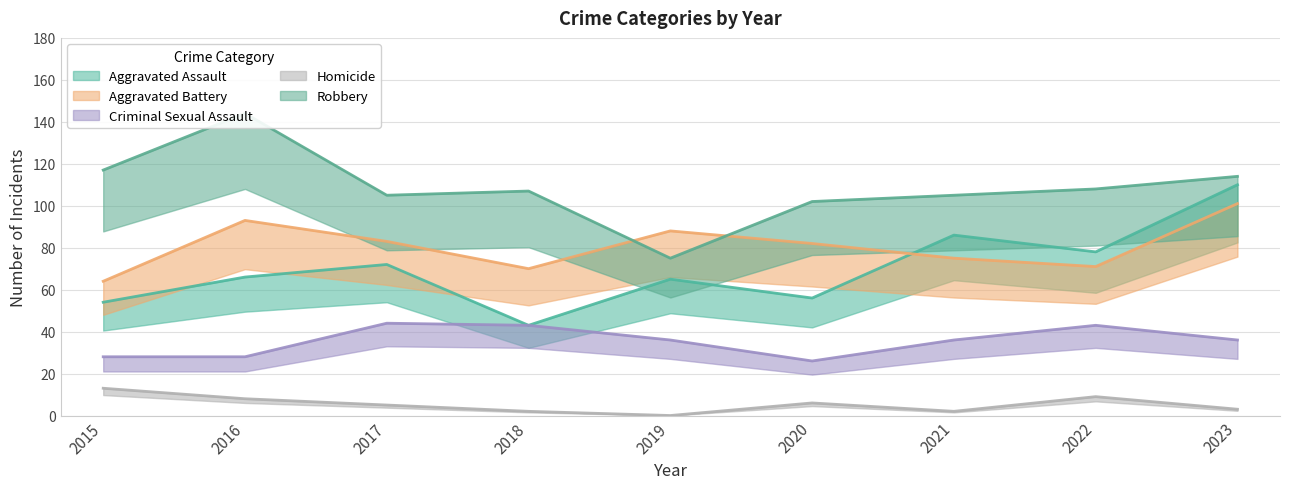

The value of Homicide at 2021 is 2. True or false?

True